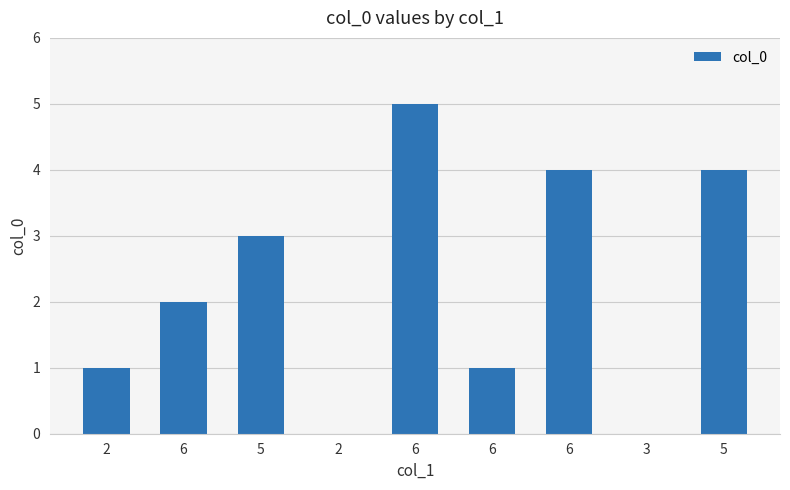

Does the chart contain stacked bars?

No